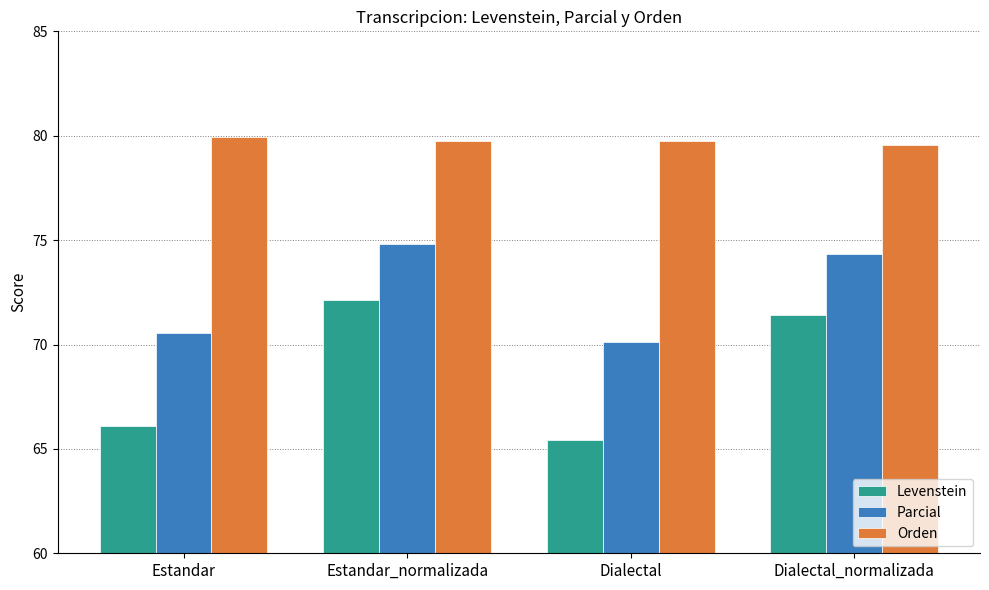

What is the sum of the Parcial values at Dialectal_normalizada and Dialectal?

144.5